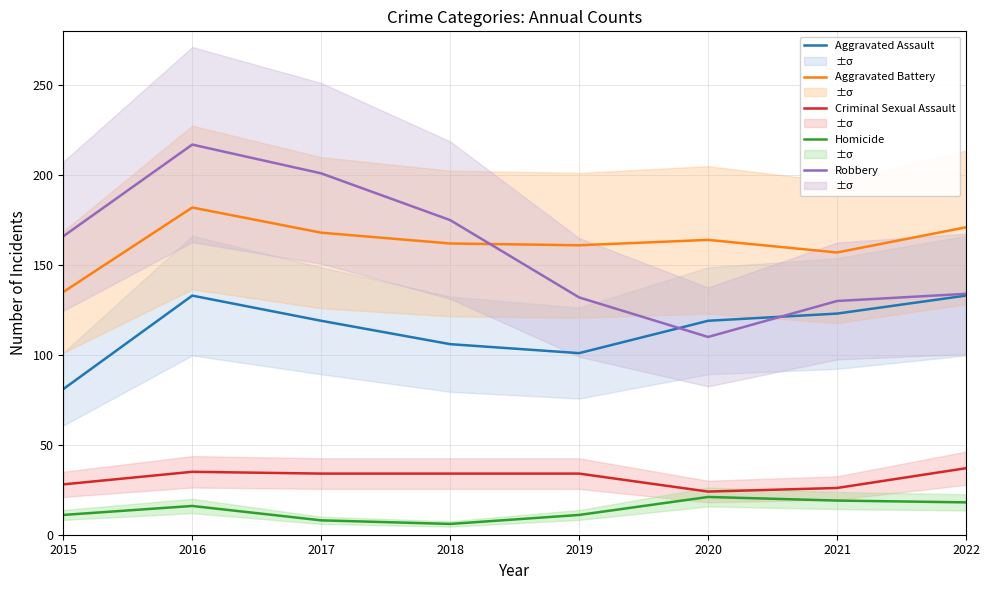

What is the value of the Aggravated Assault point at the 3rd from the left?

119